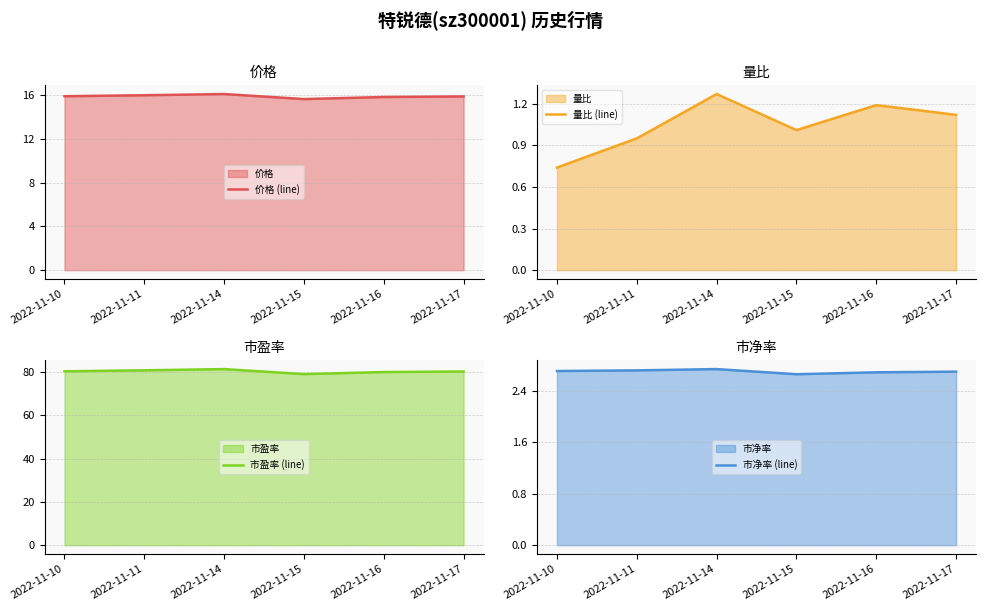

At which category is the sum across all series the highest?

2022-11-14